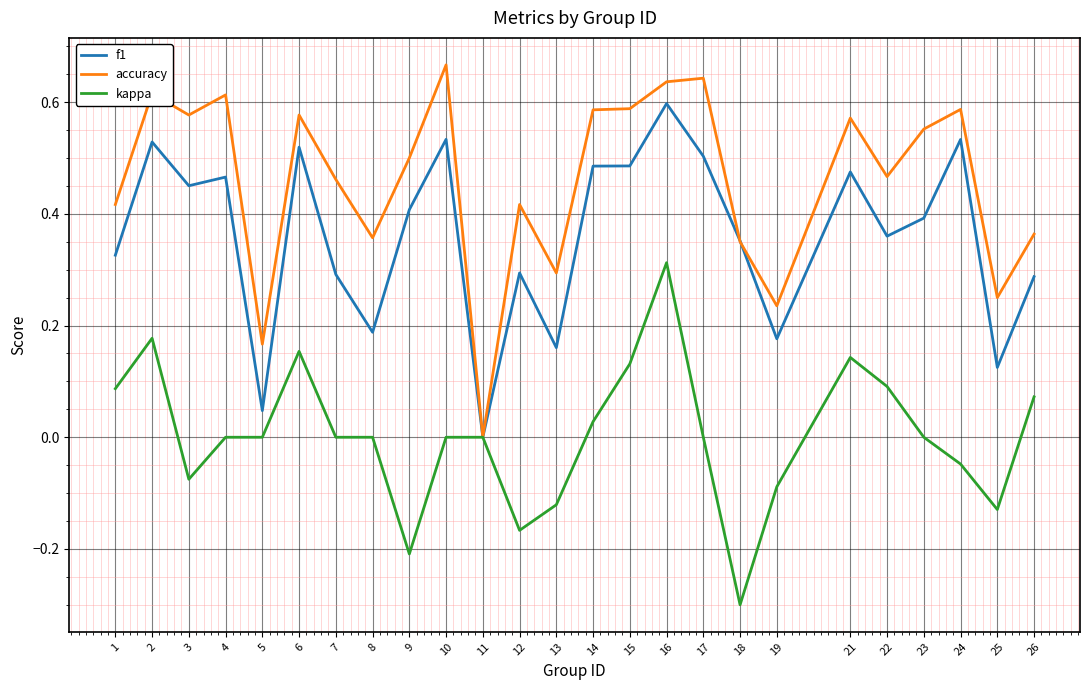

At which category is the sum across all series the highest?

16